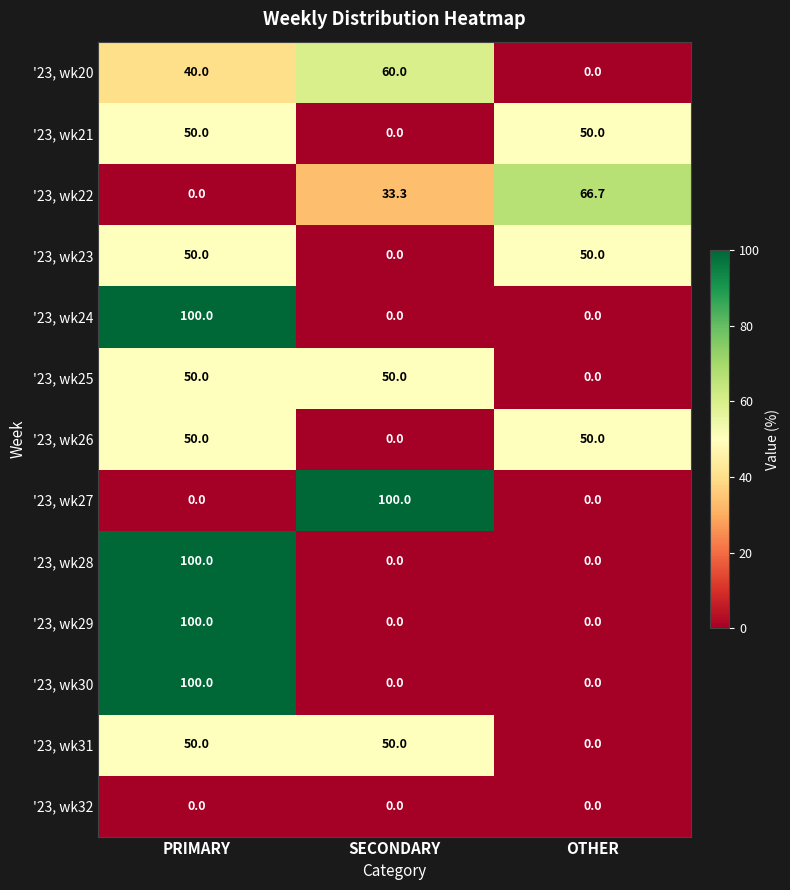

Between SECONDARY and OTHER, which series saw the biggest shift?

'23, wk27